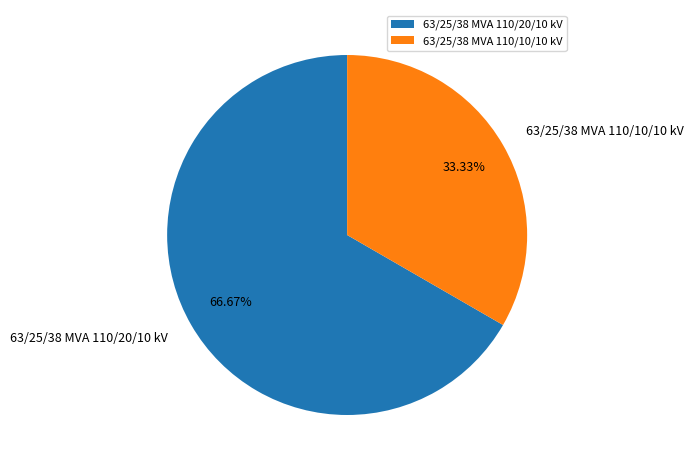

True or false: 63/25/38 MVA 110/10/10 kV accounts for 33% of the total.

True